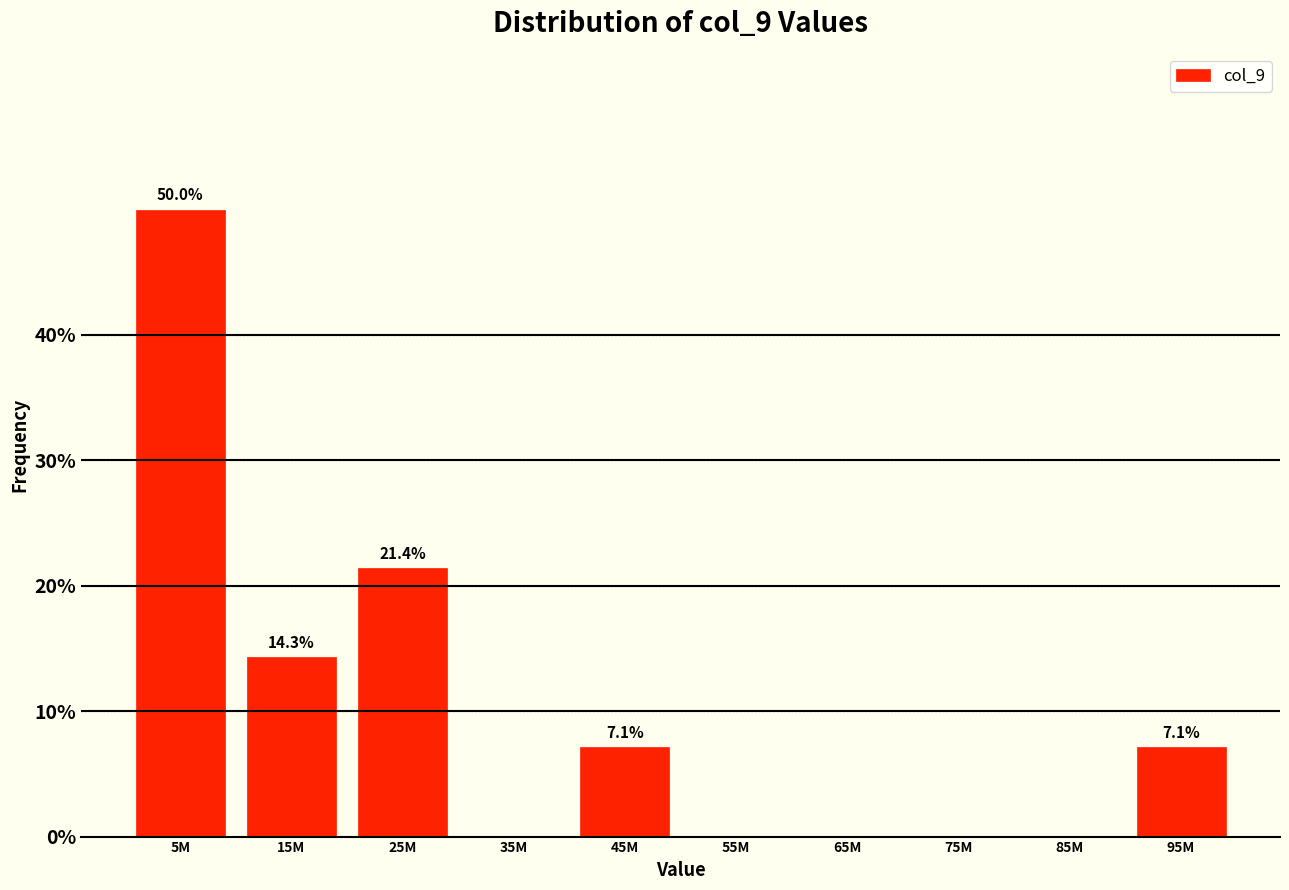

Reading right to left, transcribe all the data shown in this chart.

95M=7.1	85M=0.0	75M=0.0	65M=0.0	55M=0.0	45M=7.1	35M=0.0	25M=21.4	15M=14.3	5M=50.0